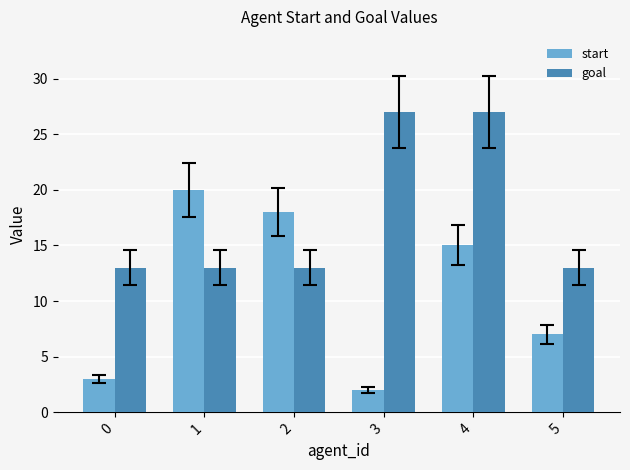

List the series in order of their overall mean, lowest first.

start, goal